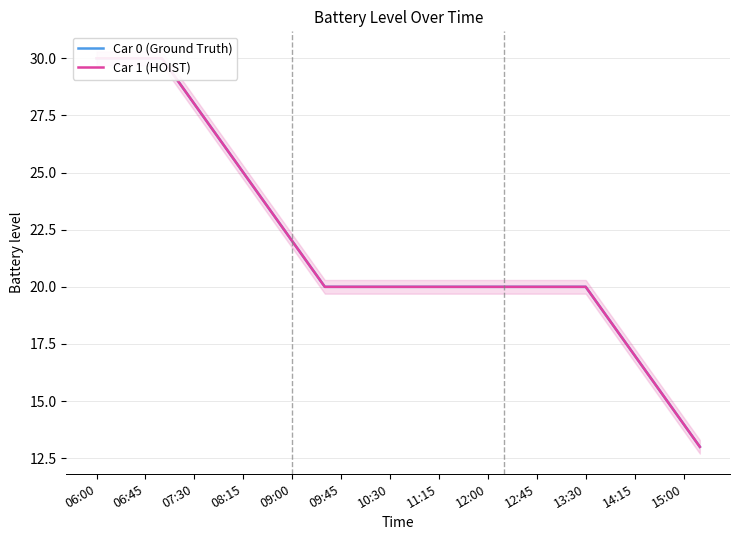

At 07:30, list the series in order from largest to smallest.

Car 0 (Ground Truth), Car 1 (HOIST)